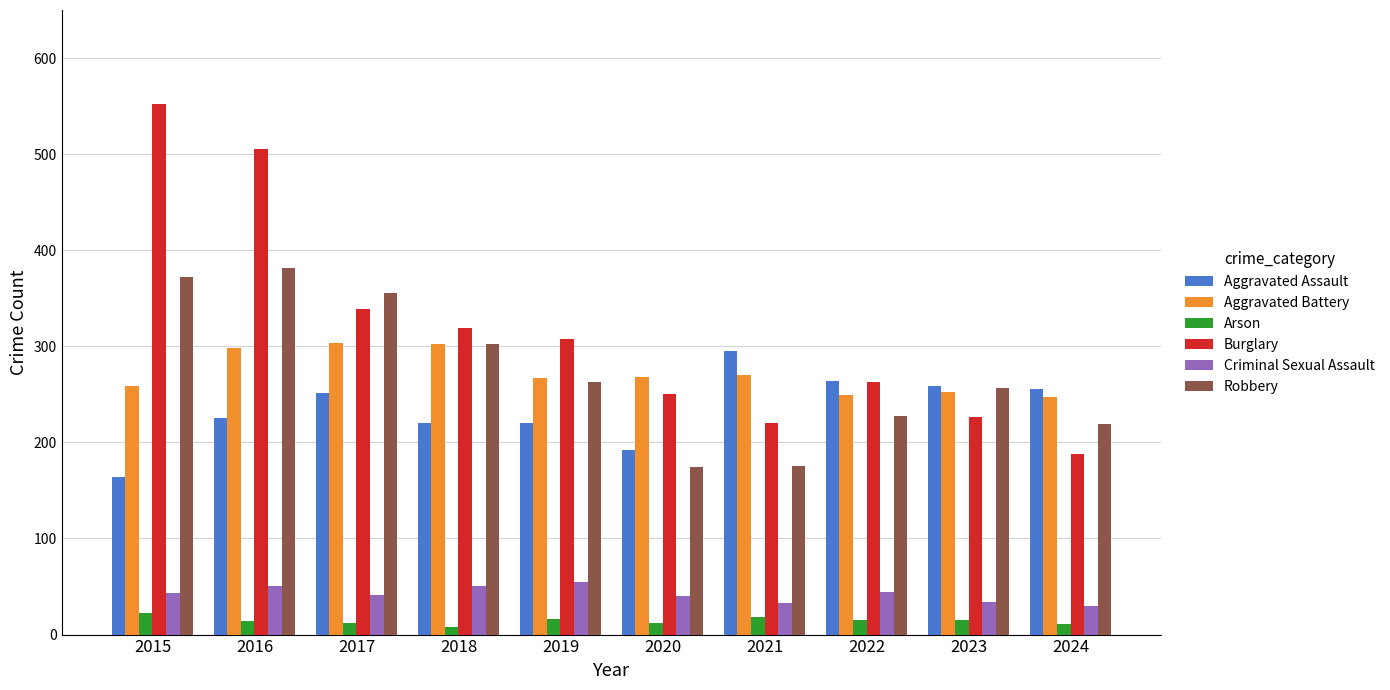

Which series has the largest total across all categories?

Burglary